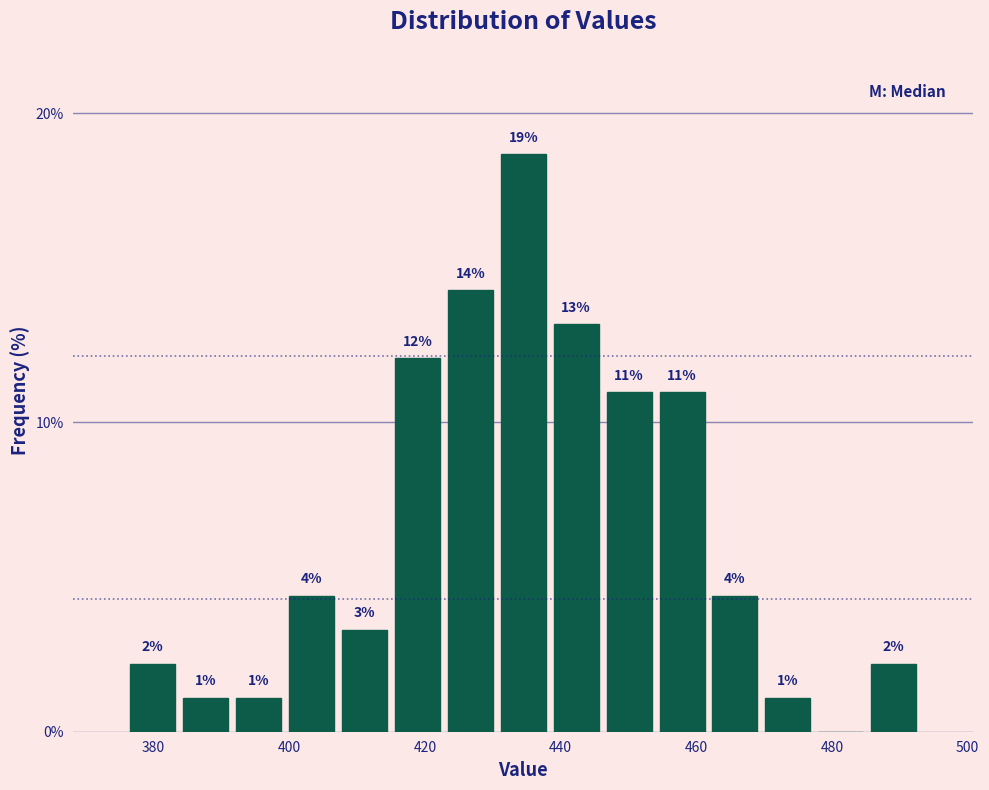

Around what value on the x-axis is the tallest bar? Give the approximate position of its centre, as read against the axis.

434